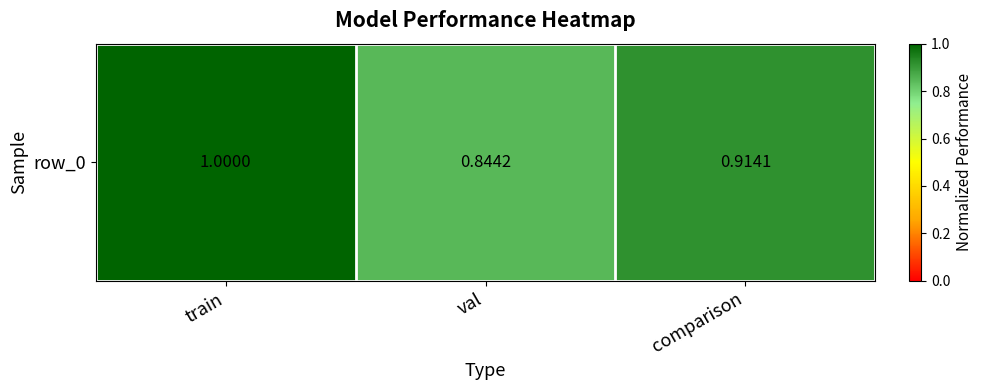

What is the maximum value shown in the chart?

1.0